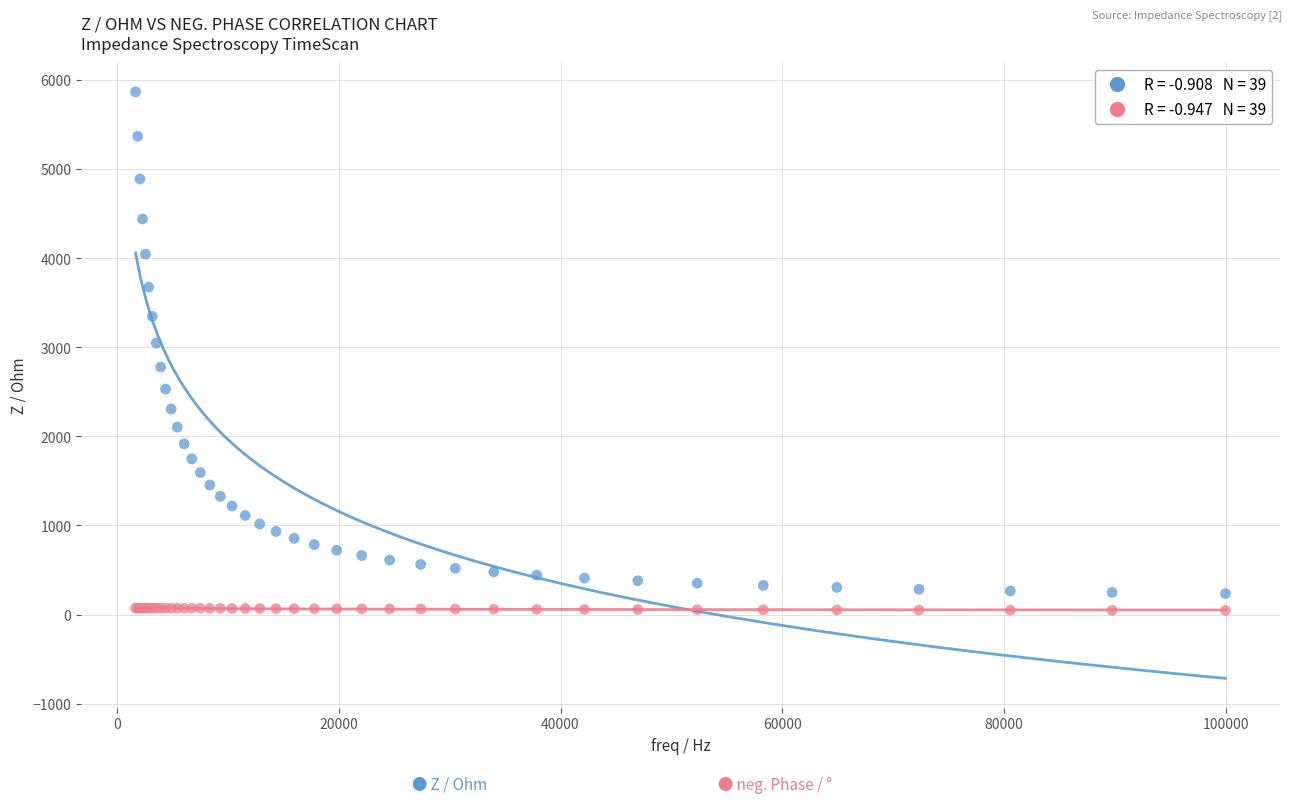

Across all series, what Y value is closest to 2954?

3045.9